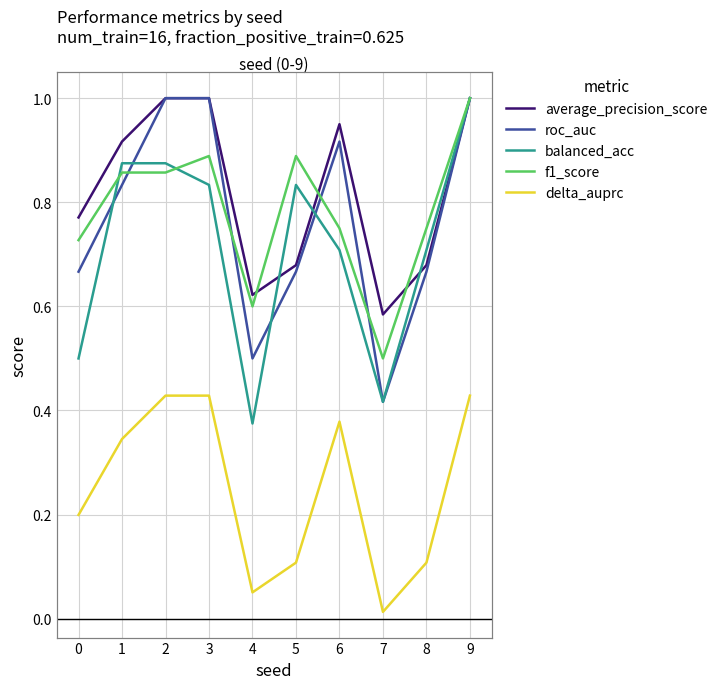

After their last crossing, which series has the higher values: f1_score or roc_auc?

f1_score